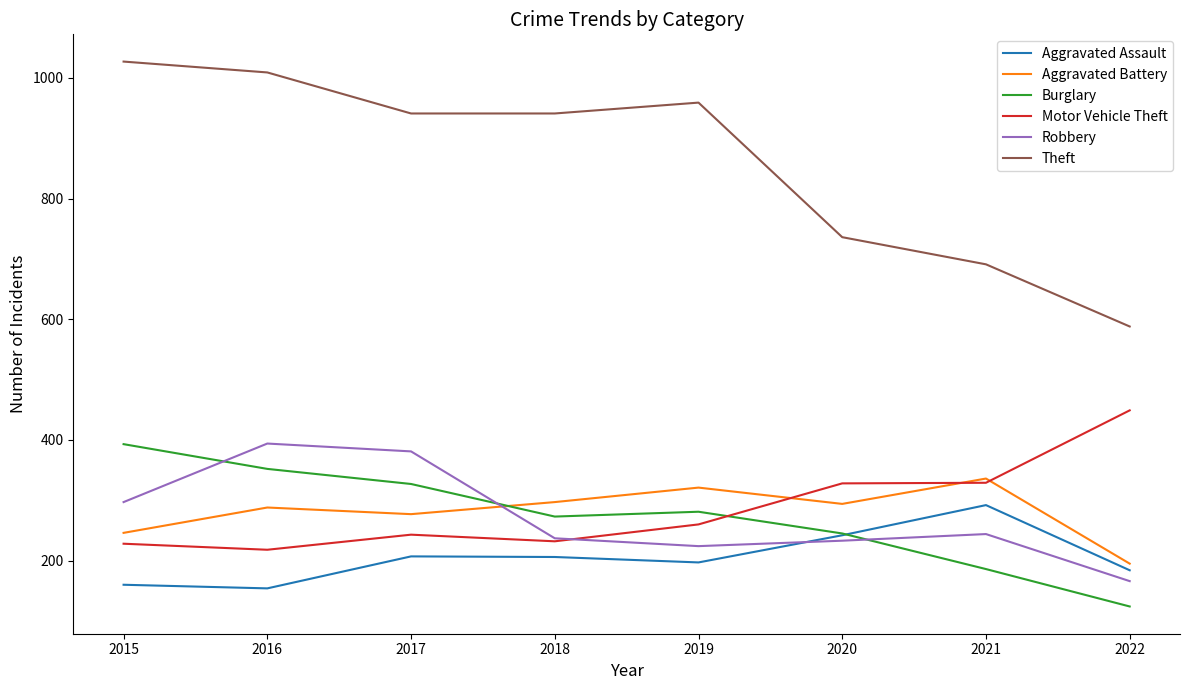

Where is the first local minimum for Aggravated Battery?

2017